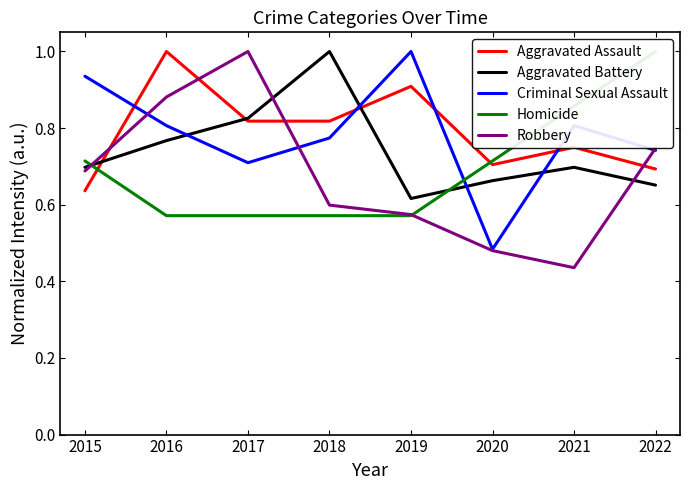

At how many categories does at least one series exceed 0?

8